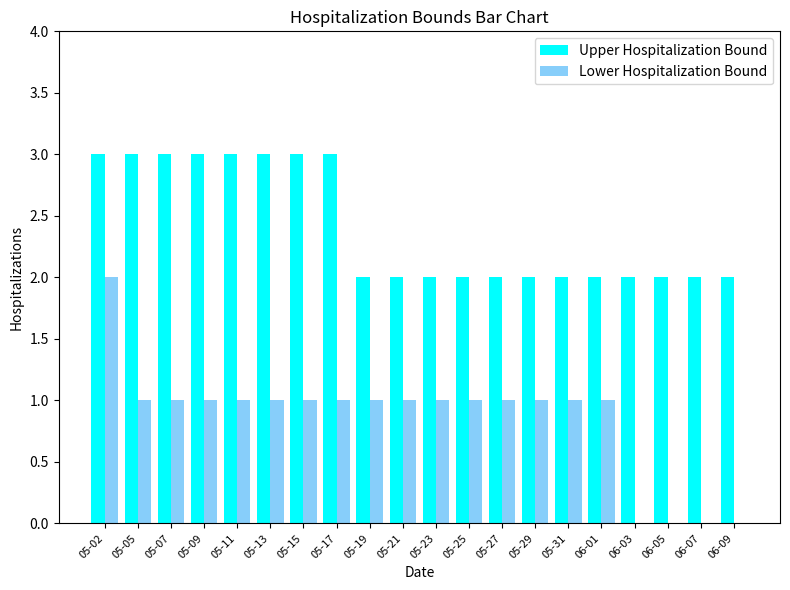

What is the spread (max minus min) of values at 06-03?

2